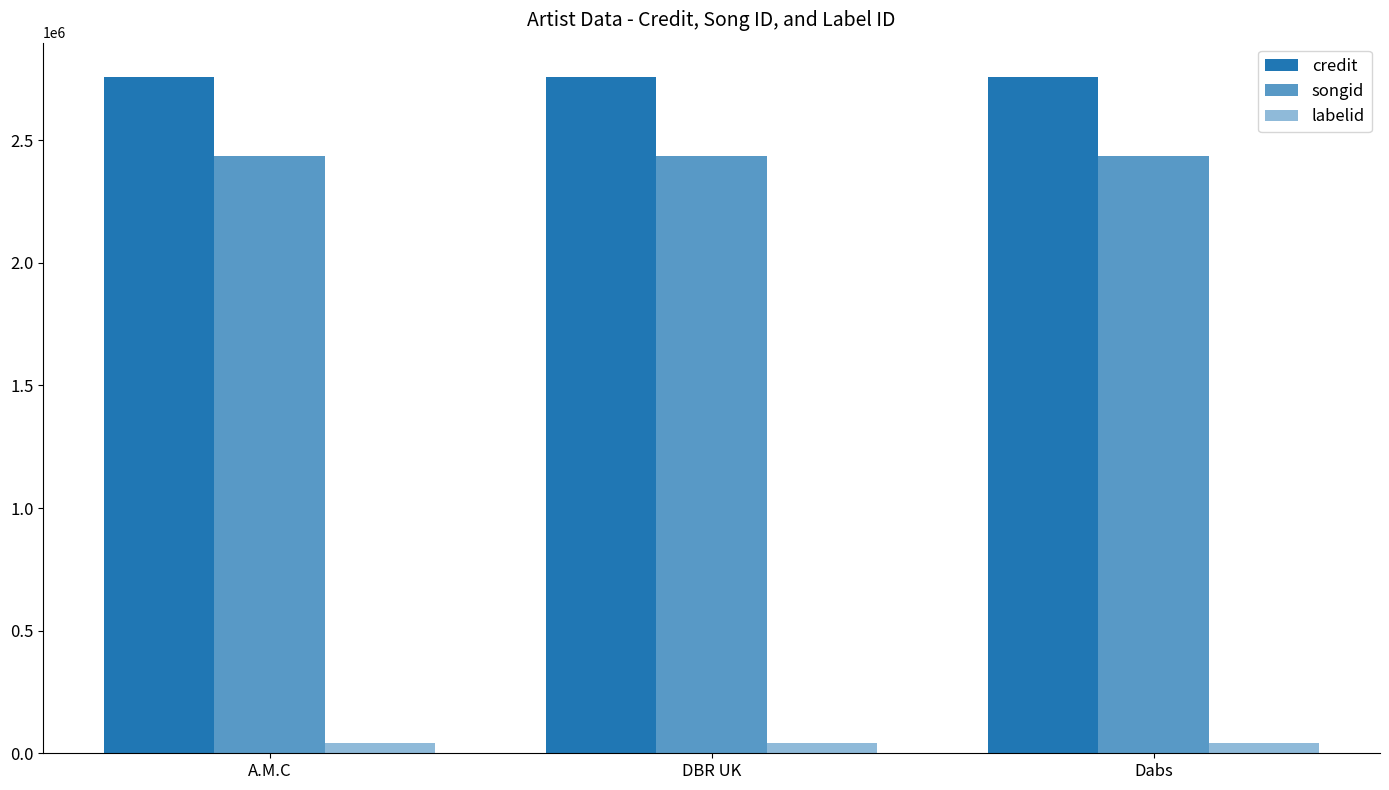

Between A.M.C and Dabs, which series saw the biggest shift?

credit